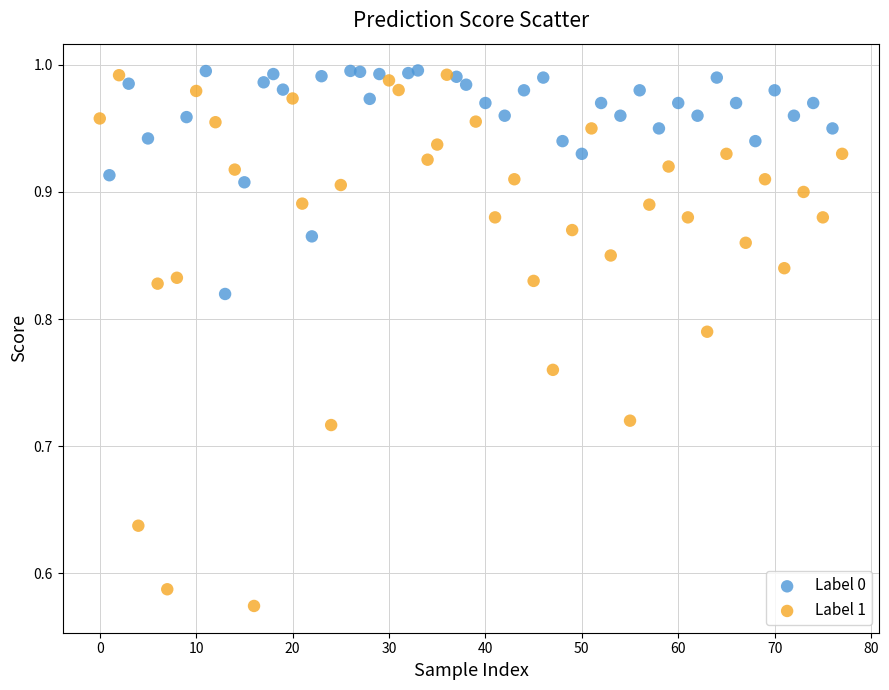

Which series contains the lowest Y value?

Label 1